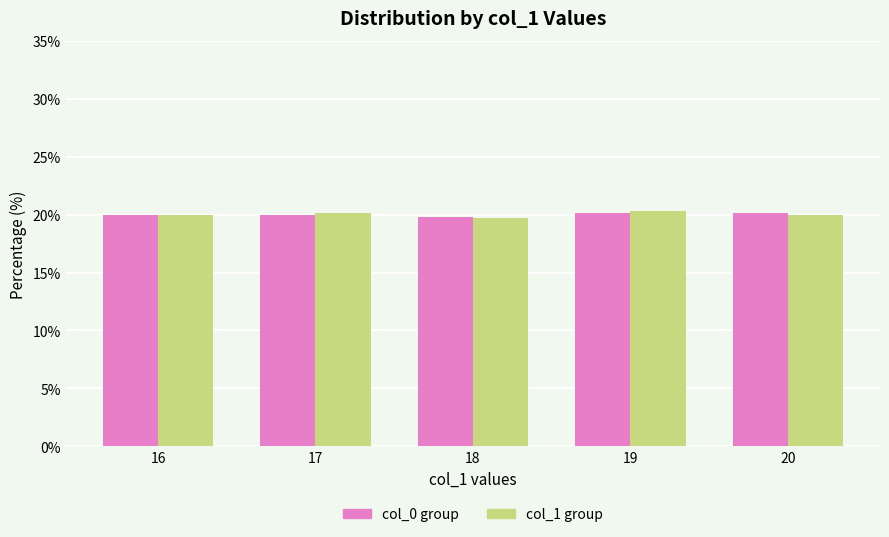

What is the greatest value displayed?

20.3